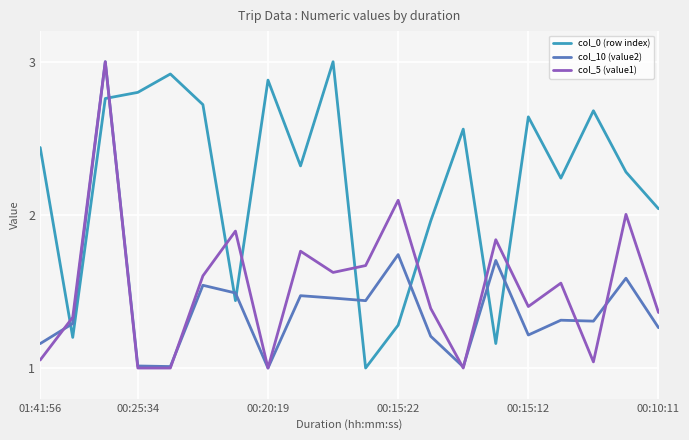

Which series has the largest total across all categories?

col_0 (row index)